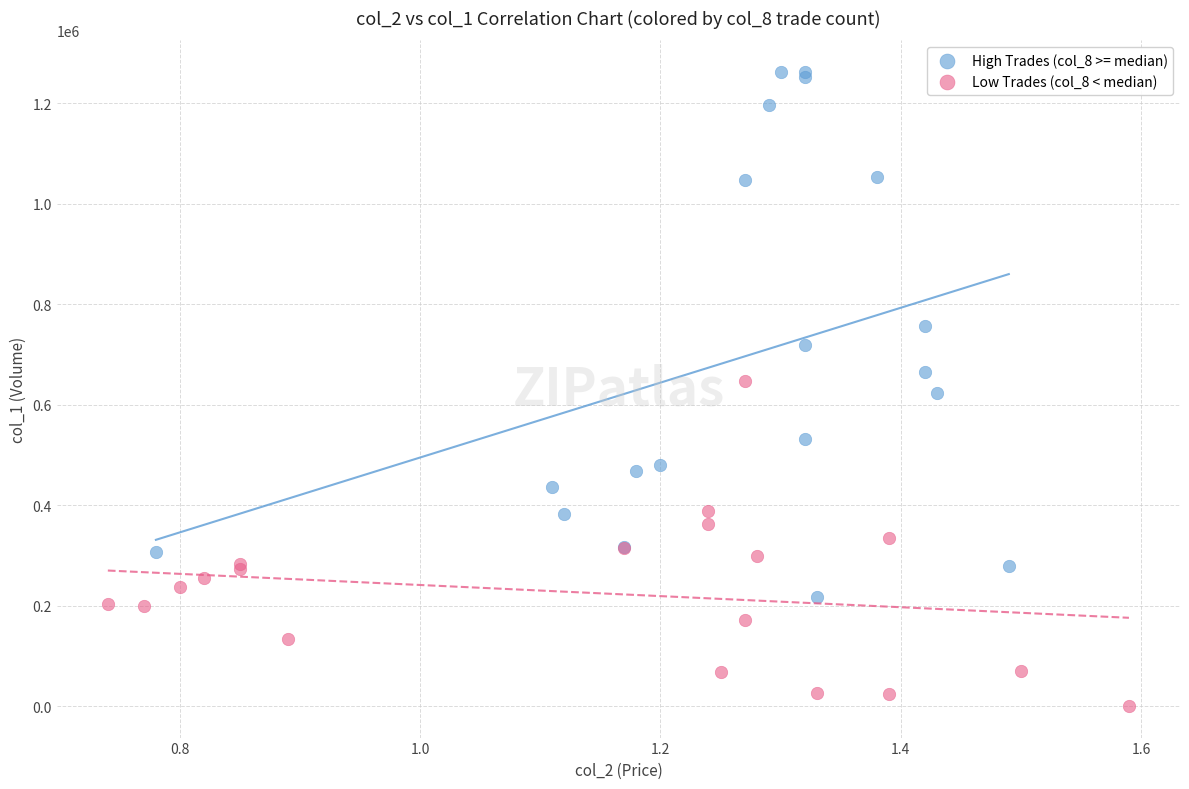

Which series has the largest Y range (max minus min)?

High Trades (col_8 >= median)